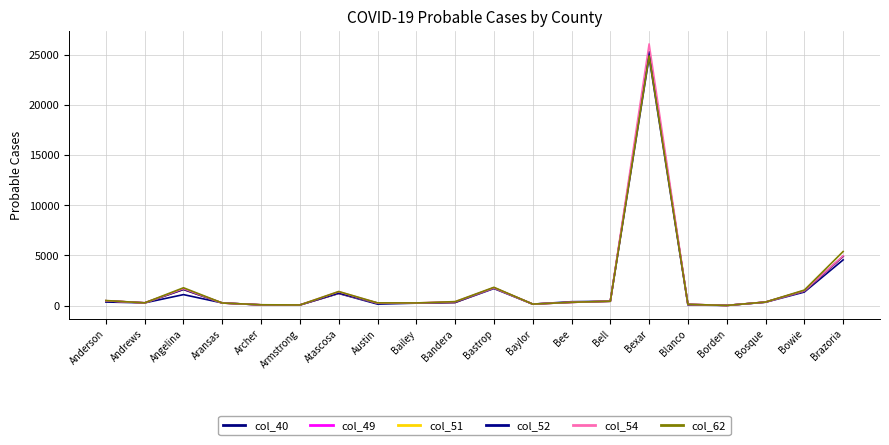

The value of col_49 at Archer is 115. True or false?

False